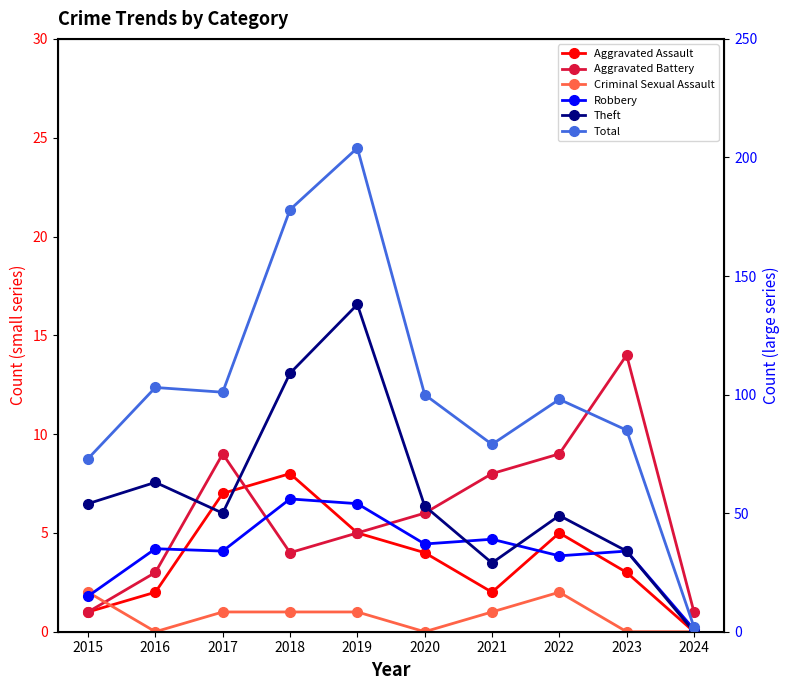

How many series are shown in this chart?

6